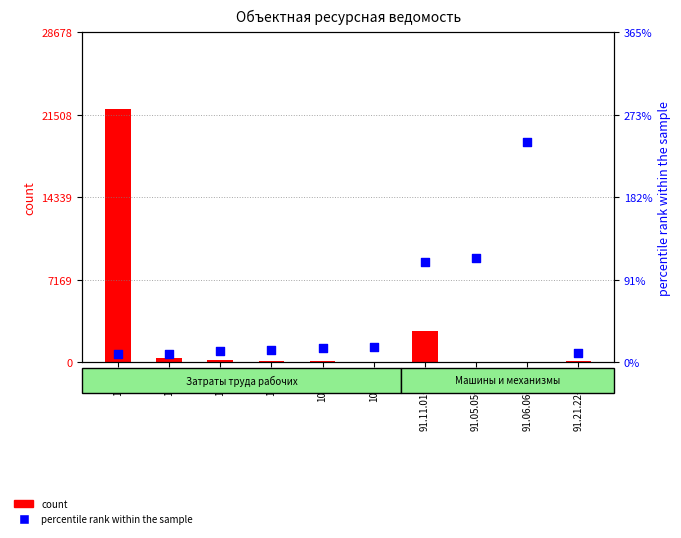

What are all the series names shown in the legend?

count, percentile rank within the sample